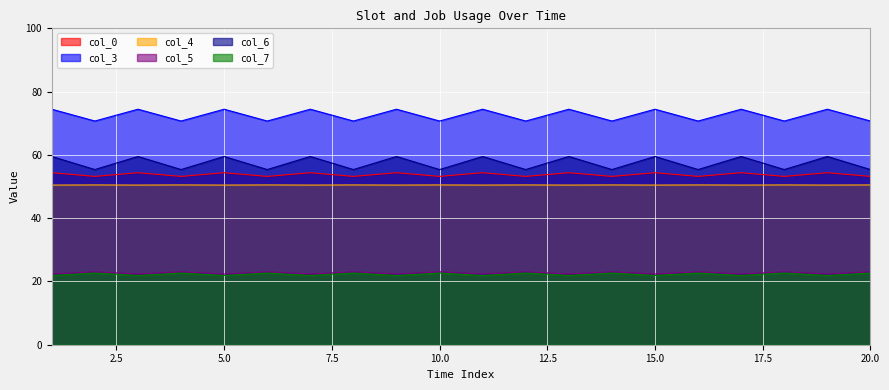

What is the highest value of the col_0 series?

54.4